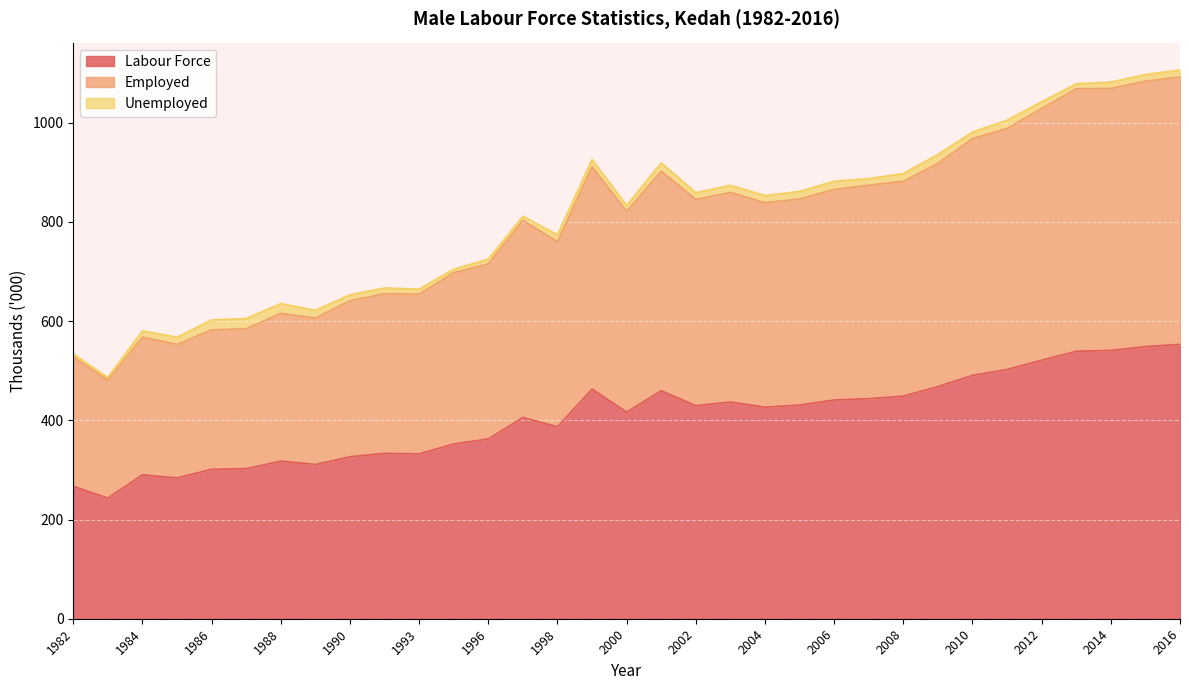

True or false: Labour Force and Employed intersect in this chart.

False